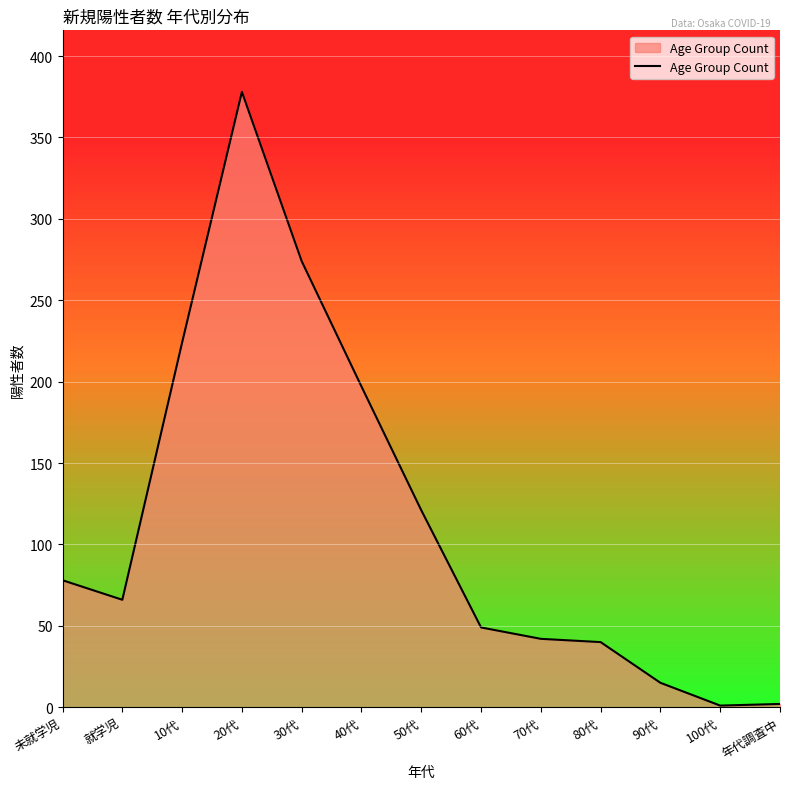

At which category does the data reach its first local valley?

就学児